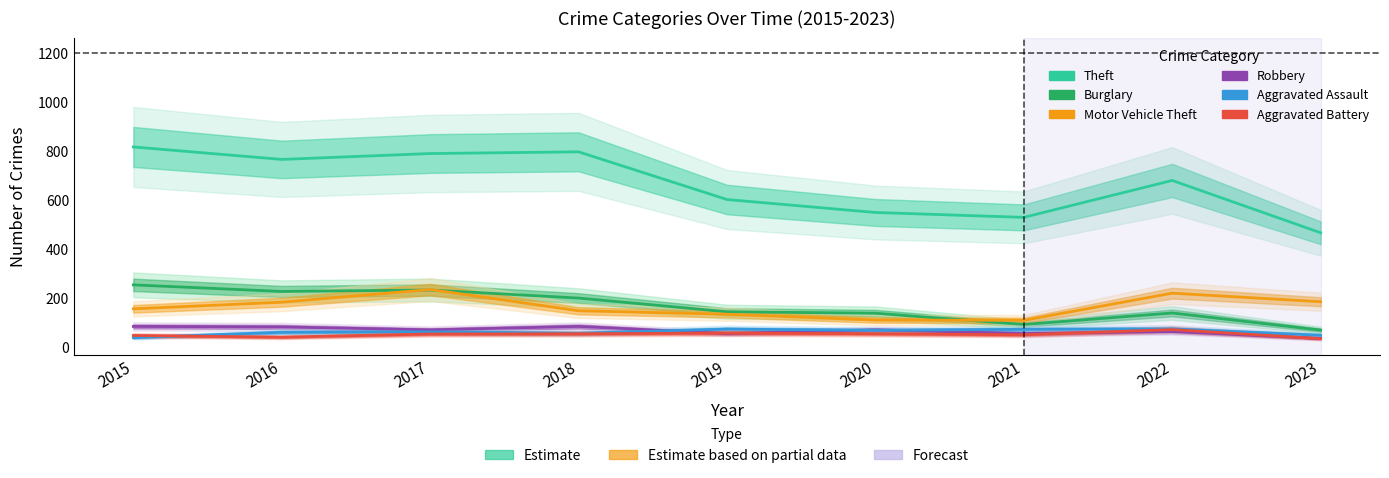

Is it true that Theft equals 1075 at 2022?

False